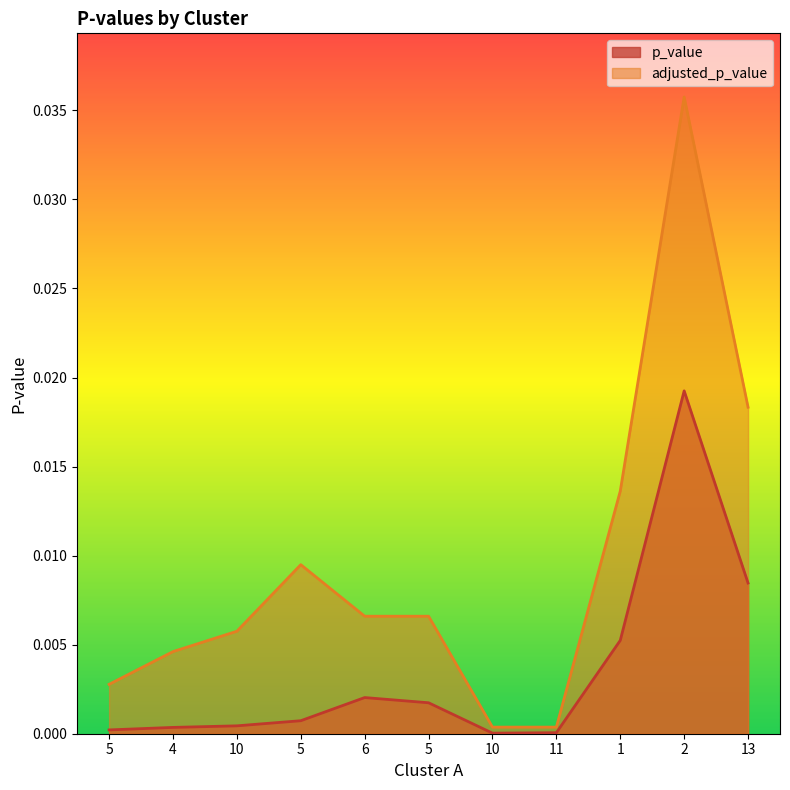

List the series in order of their peak value, highest first.

adjusted_p_value, p_value